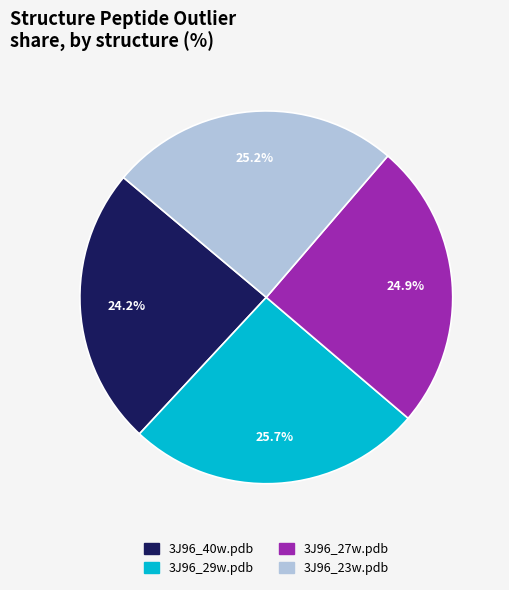

Is 3J96_27w.pdb the majority of the pie?

No